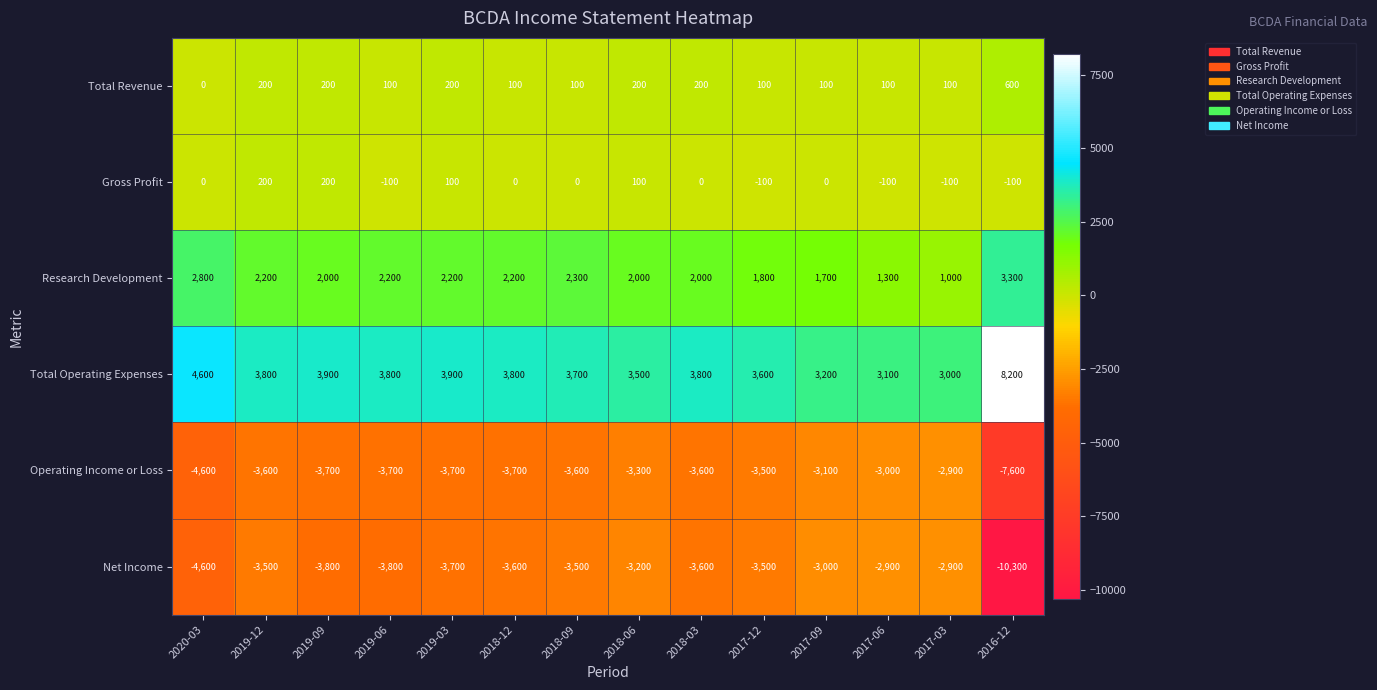

The value of Research Development at 2018-06 is 2706. True or false?

False